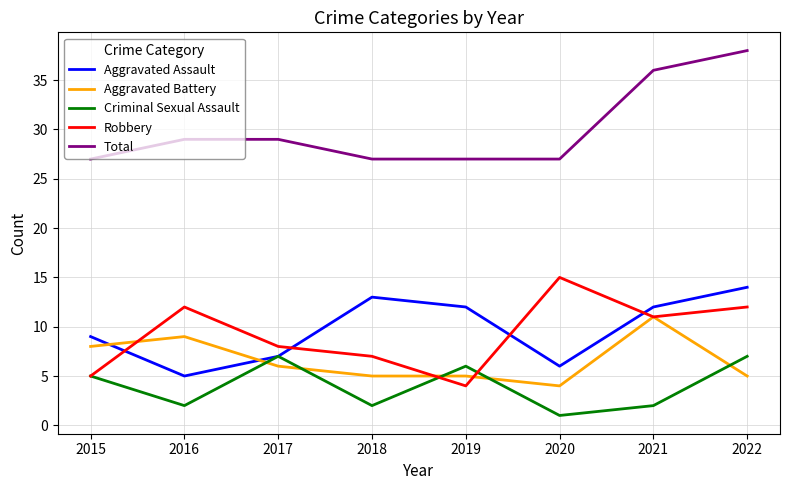

What is the total value across all series at 2018?

54